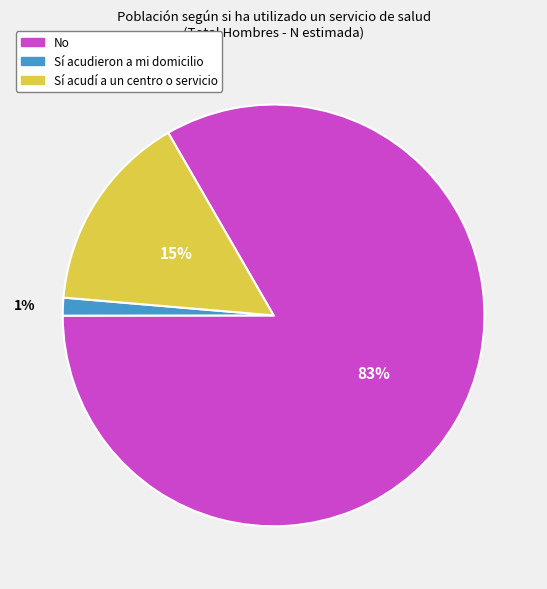

To the nearest percent, what is the average slice percentage?

33%